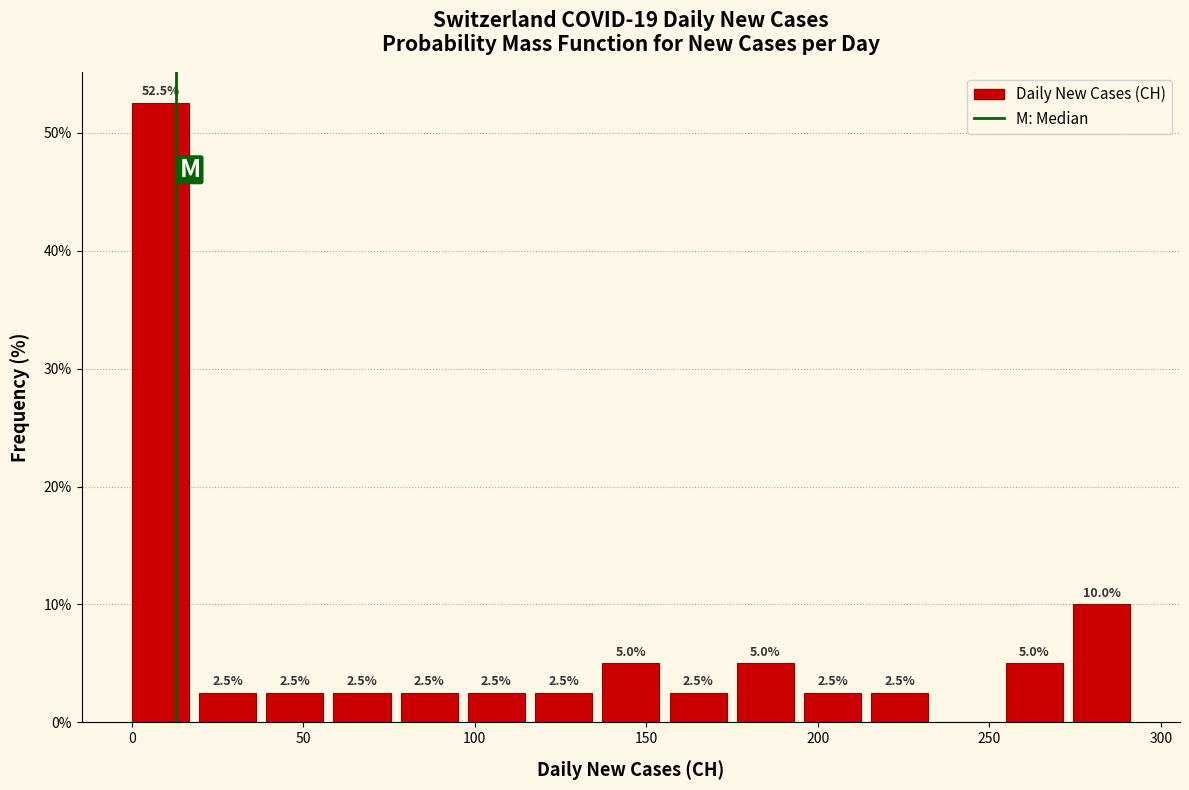

Read against the x-axis, roughly where is the centre of the tallest bar?

10